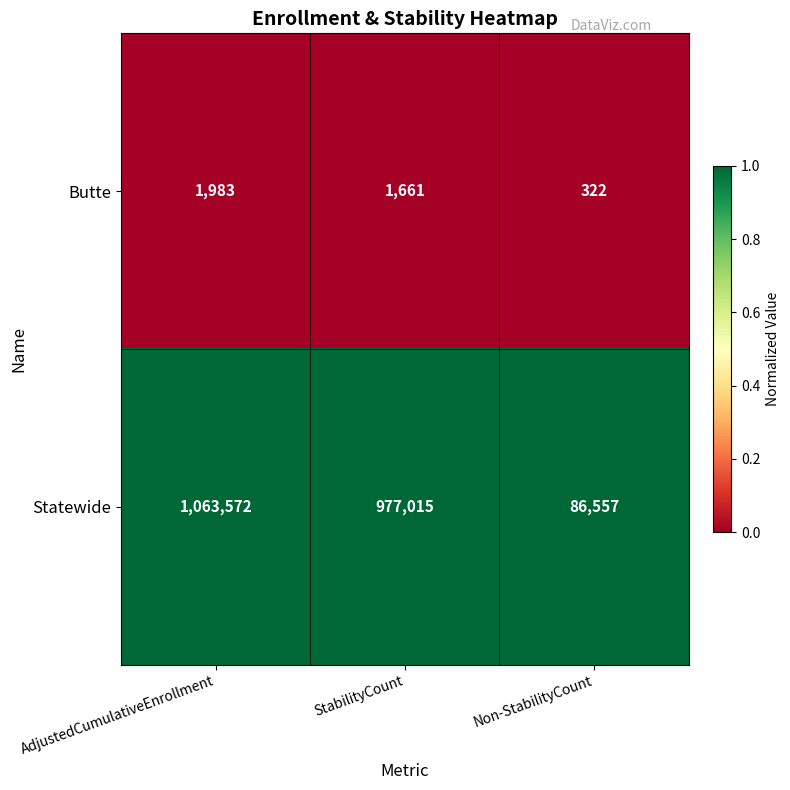

What is the spread (max minus min) of values at AdjustedCumulativeEnrollment?

1061589